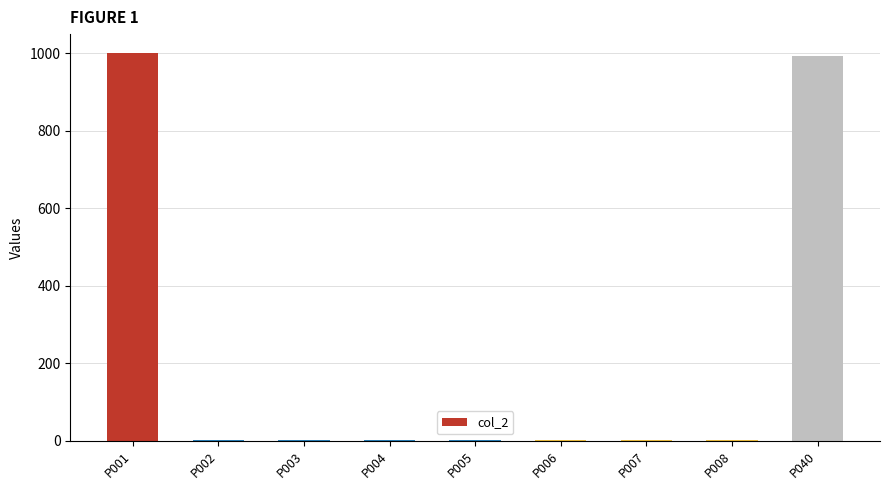

What is the sum of the values at P002 and P001?

1001